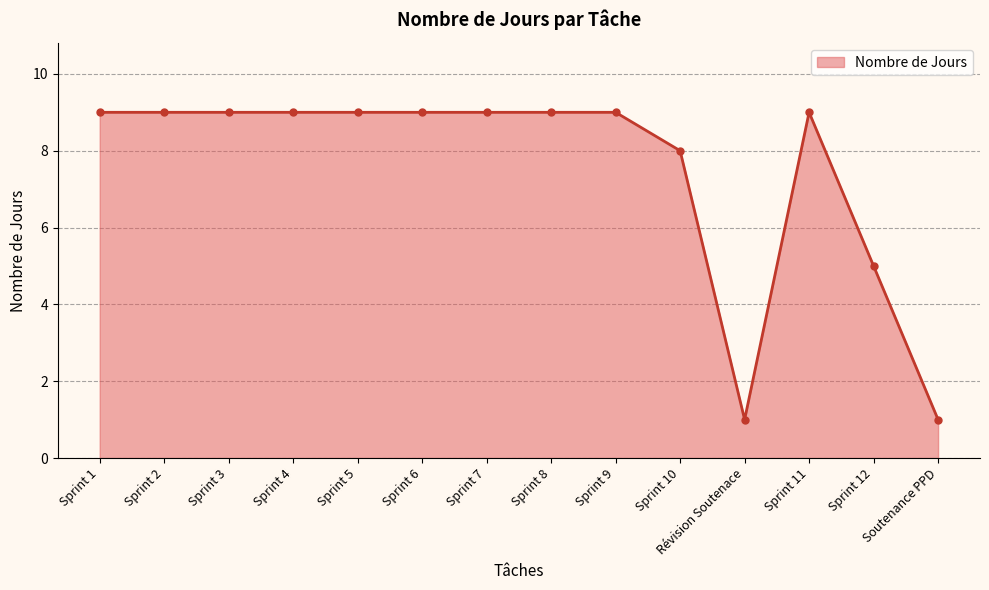

Count the values in the range 8 to 9.

11